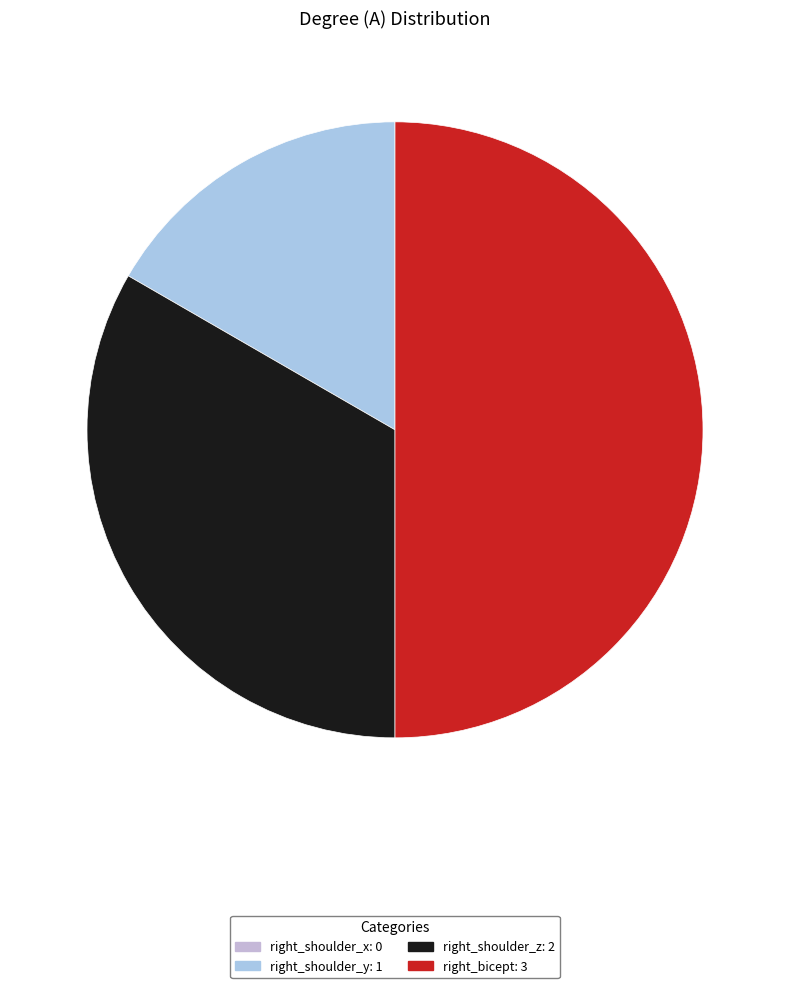

What is the total percentage of right_bicept and right_shoulder_y?

66.7%